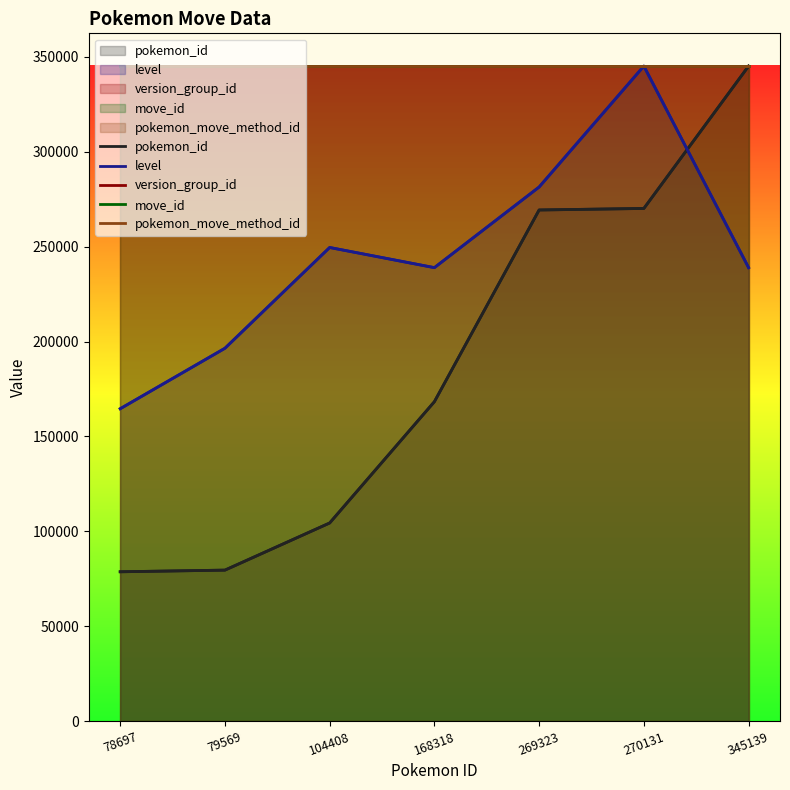

Is the value of pokemon_move_method_id at 345139 greater than the value of pokemon_id at 270131?

Yes